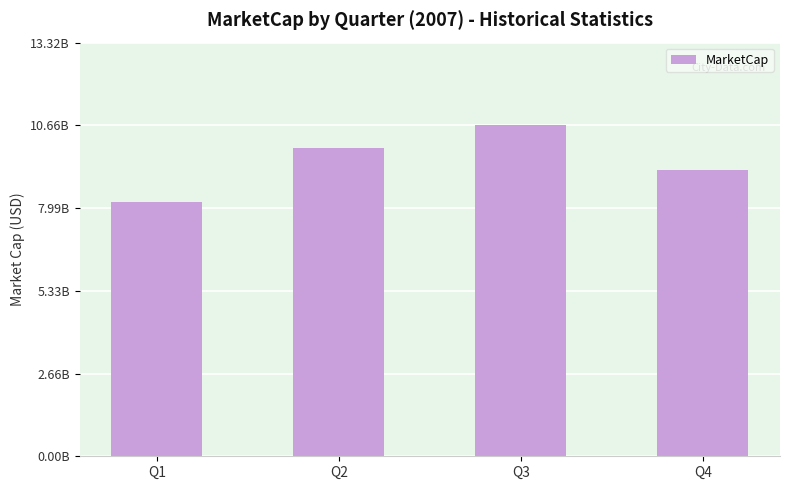

What is the minimum value shown in the chart?

8186990000